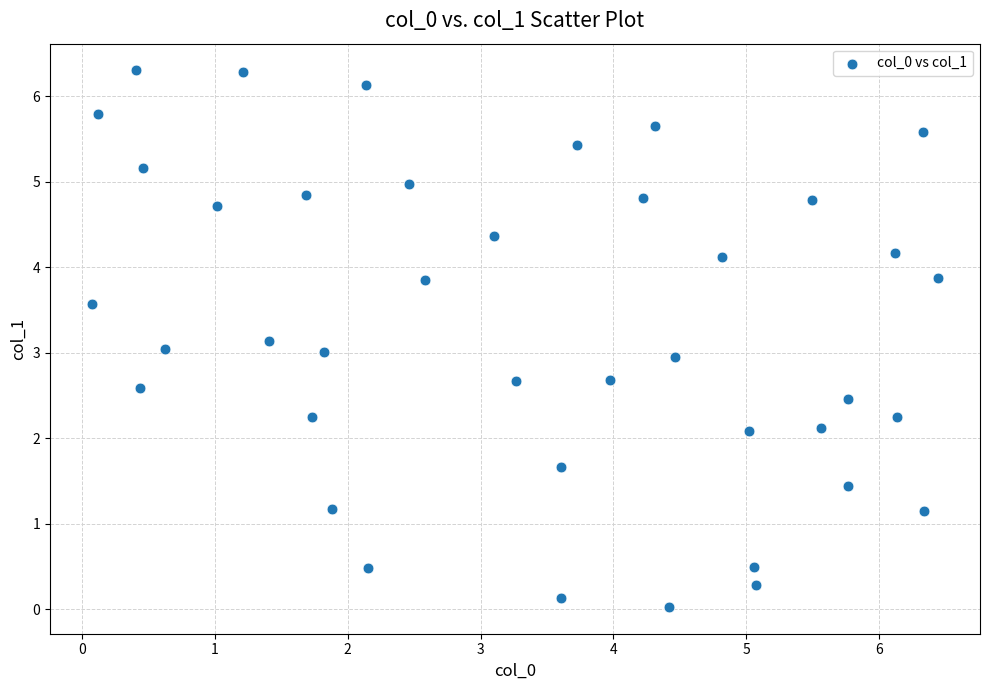

What is the range of X values (max minus min)?

6.4